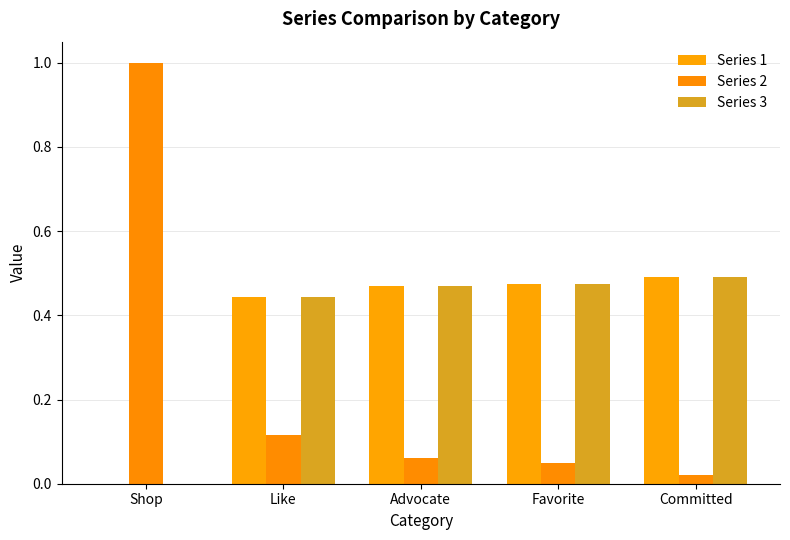

How many values in the Series 3 series exceed 0?

4